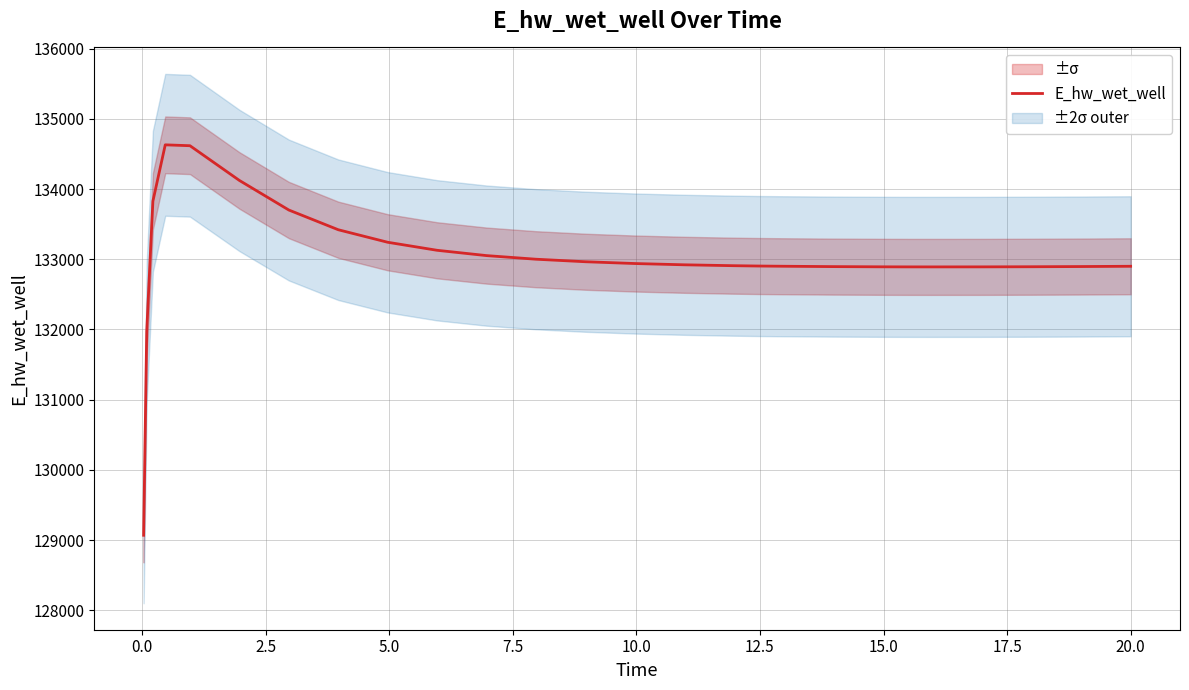

What is the lowest value of the E_hw_wet_well series?

129070.5